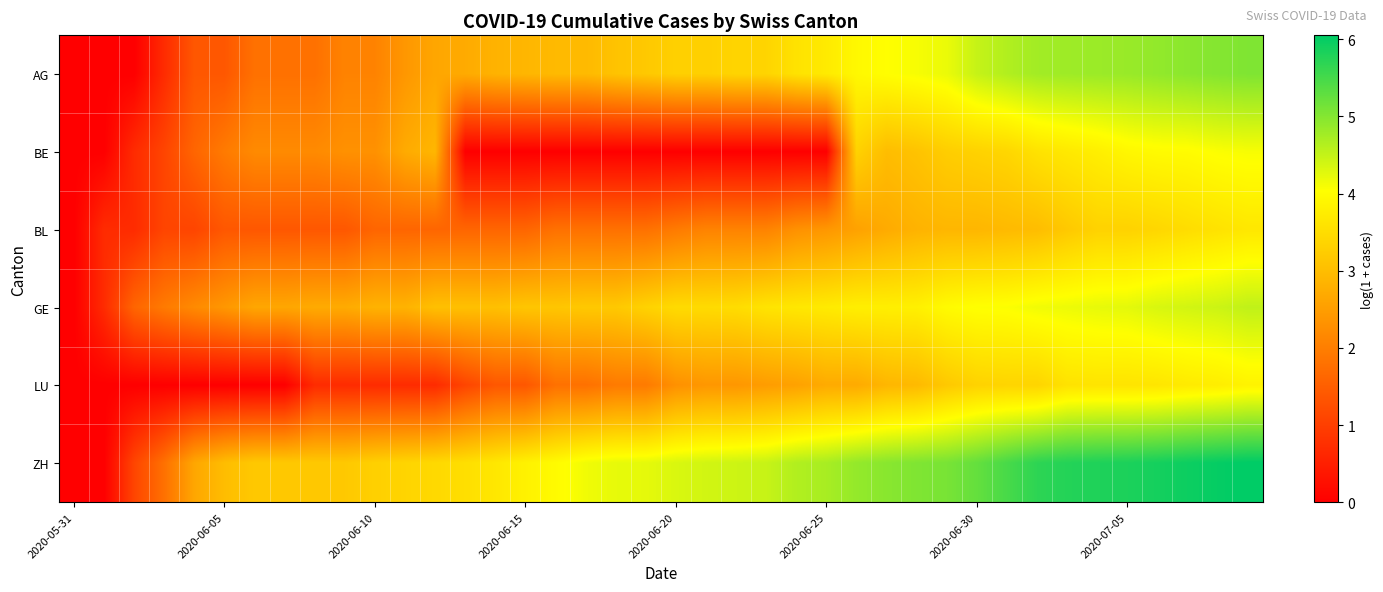

List the series in order of their peak value, highest first.

ZH, AG, GE, BE, LU, BL